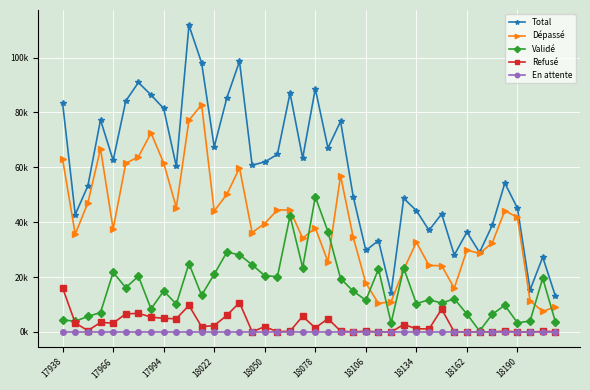

At how many categories does at least one series exceed 64028?

16